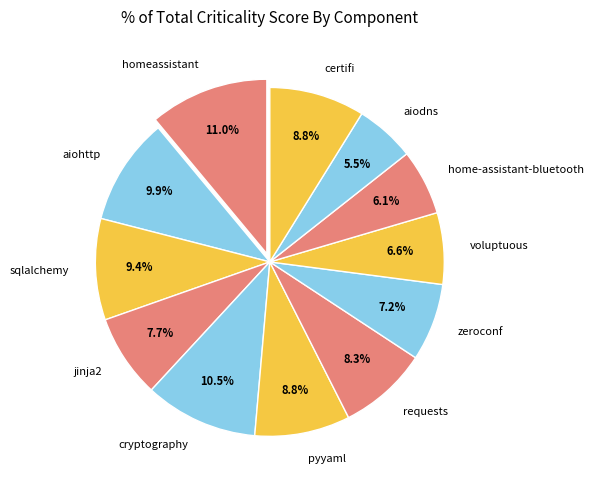

Is there any slice that represents more than half of the pie?

No